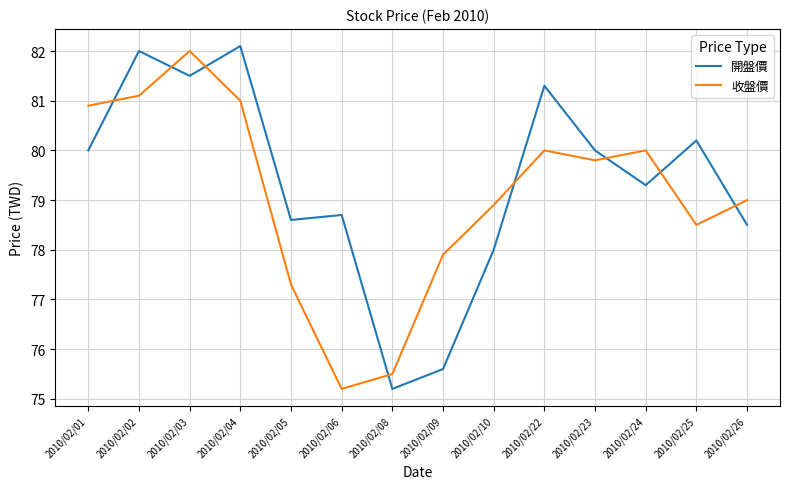

What is the maximum value for 開盤價?

82.1